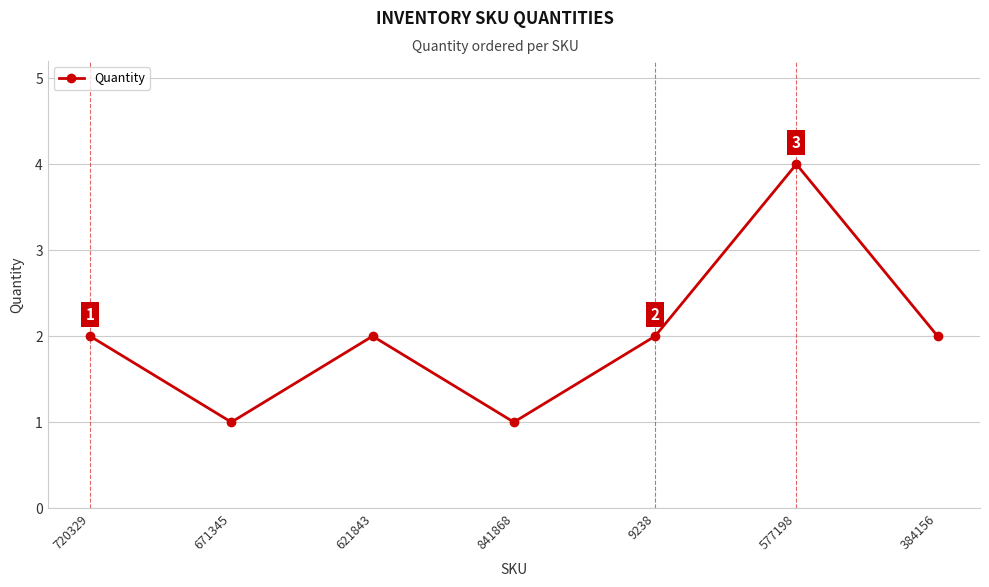

What is the greatest value displayed?

4